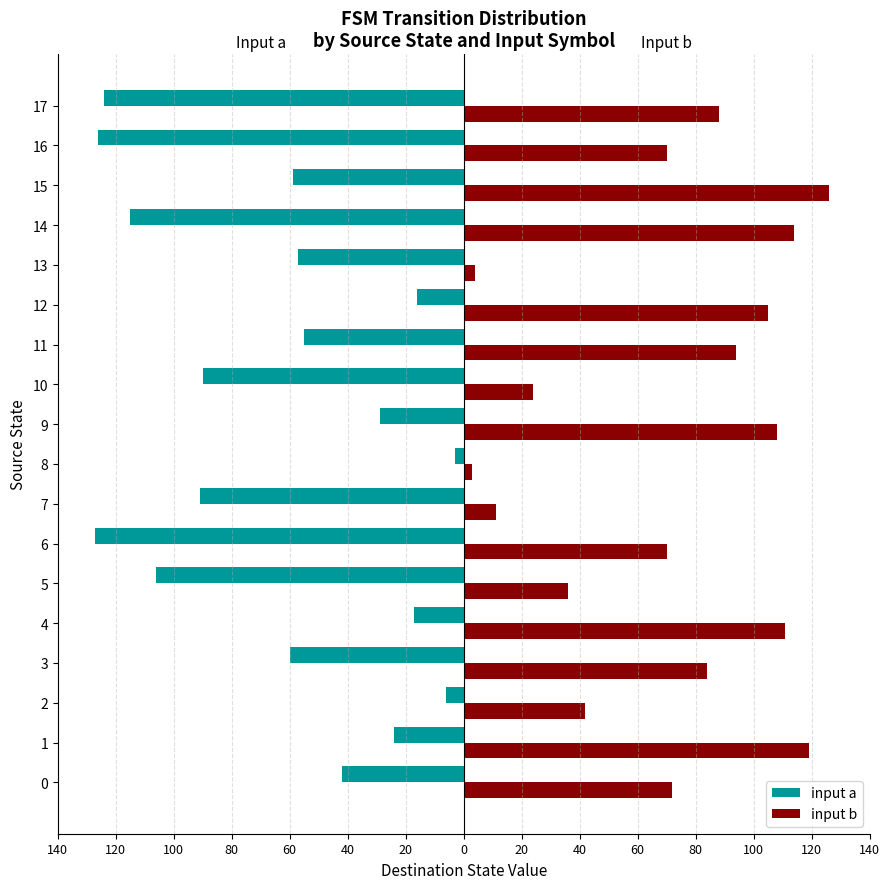

What is the maximum value for input b?

126